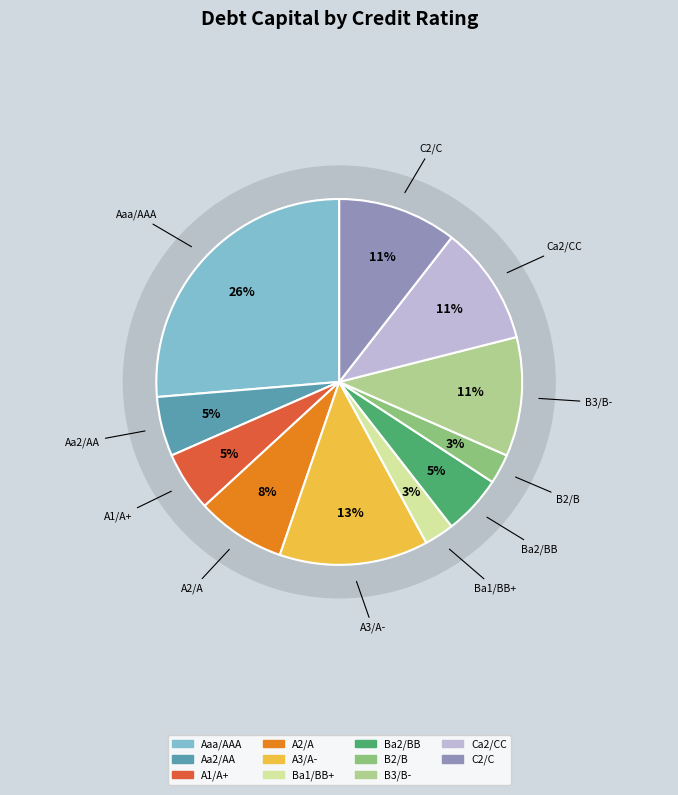

Is it true that A2/A is 22% of the pie?

False